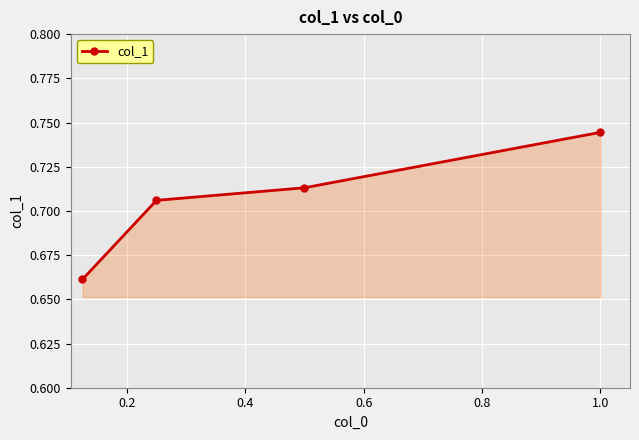

What is the sum of all values?

2.8